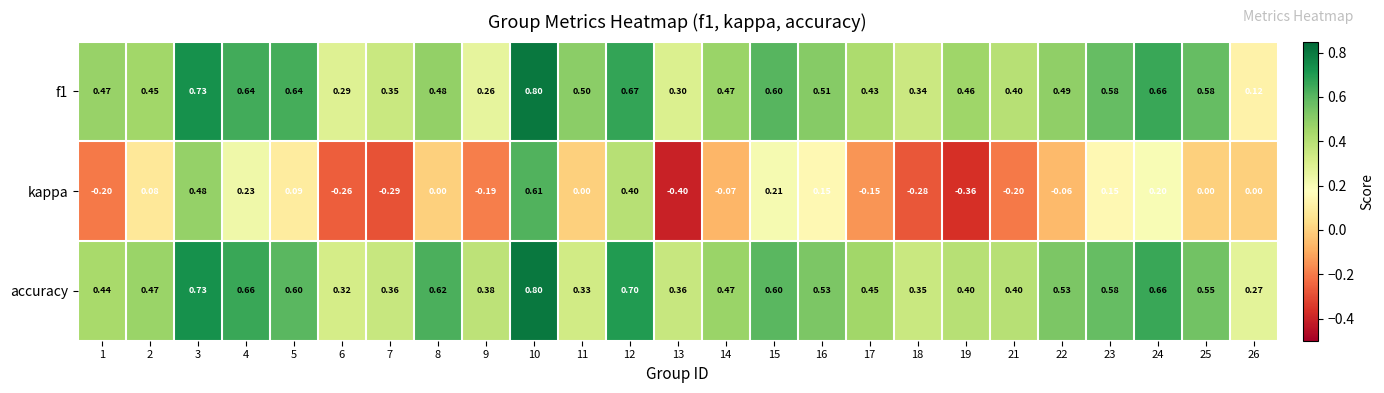

Which label corresponds to the largest value in the chart?

10